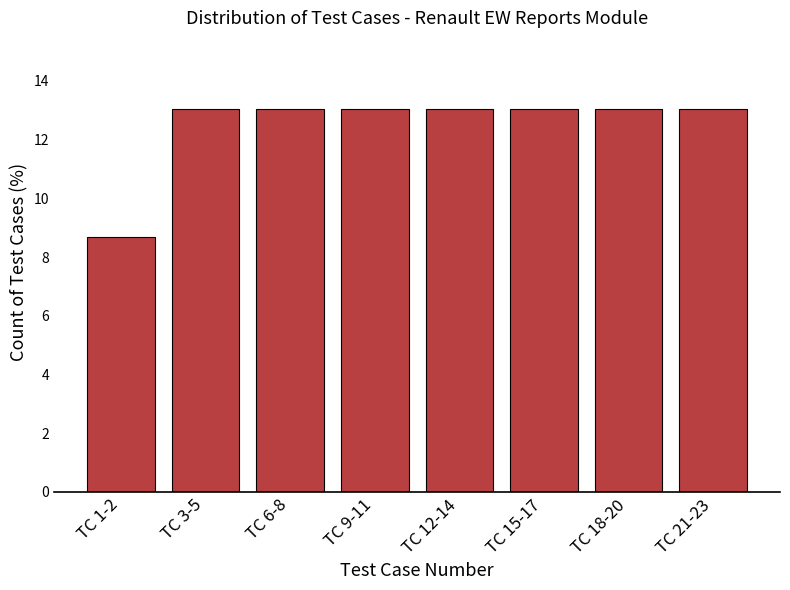

Reading left to right, transcribe all the data shown in this chart.

TC 1-2=8.7	TC 3-5=13.0	TC 6-8=13.0	TC 9-11=13.0	TC 12-14=13.0	TC 15-17=13.0	TC 18-20=13.0	TC 21-23=13.0